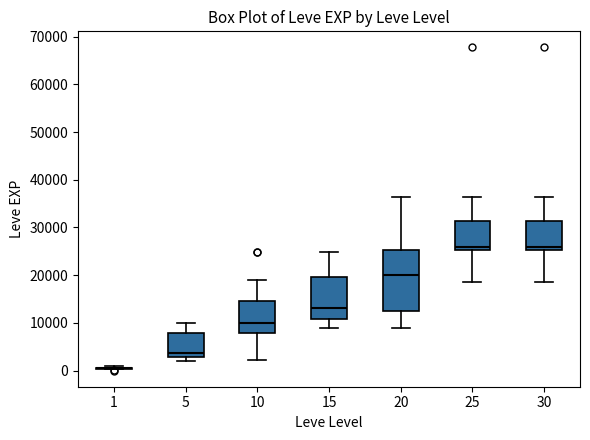

Reading left to right, transcribe this box plot: for each box, give where its median line is, the range the box spans, and where its two whiskers end, as read against the y-axis. The values are not printed on the chart, so give them approximately, as read against the axis.

1: box collapsed to a line at 1000, whiskers 0 to 1000
5: median 4000, box 3000 to 8000, whiskers 2000 to 10000
10: median 10000, box 8000 to 15000, whiskers 2000 to 19000
15: median 13000, box 11000 to 20000, whiskers 9000 to 25000
20: median 20000, box 12000 to 25000, whiskers 9000 to 36000
25: median 26000, box 25000 to 31000, whiskers 18000 to 36000
30: median 26000, box 25000 to 31000, whiskers 18000 to 36000